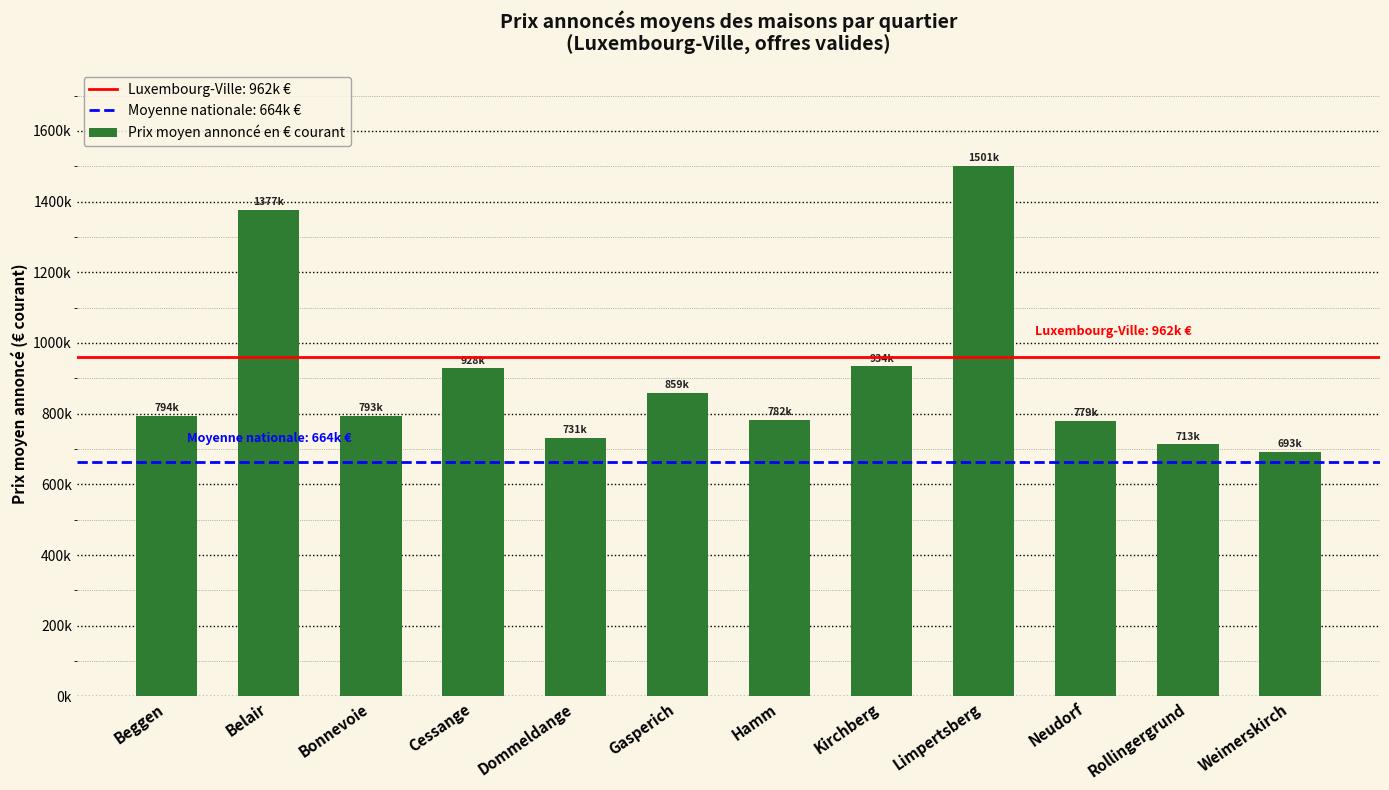

Is it true that the value at Bonnevoie is 1217964.4?

False